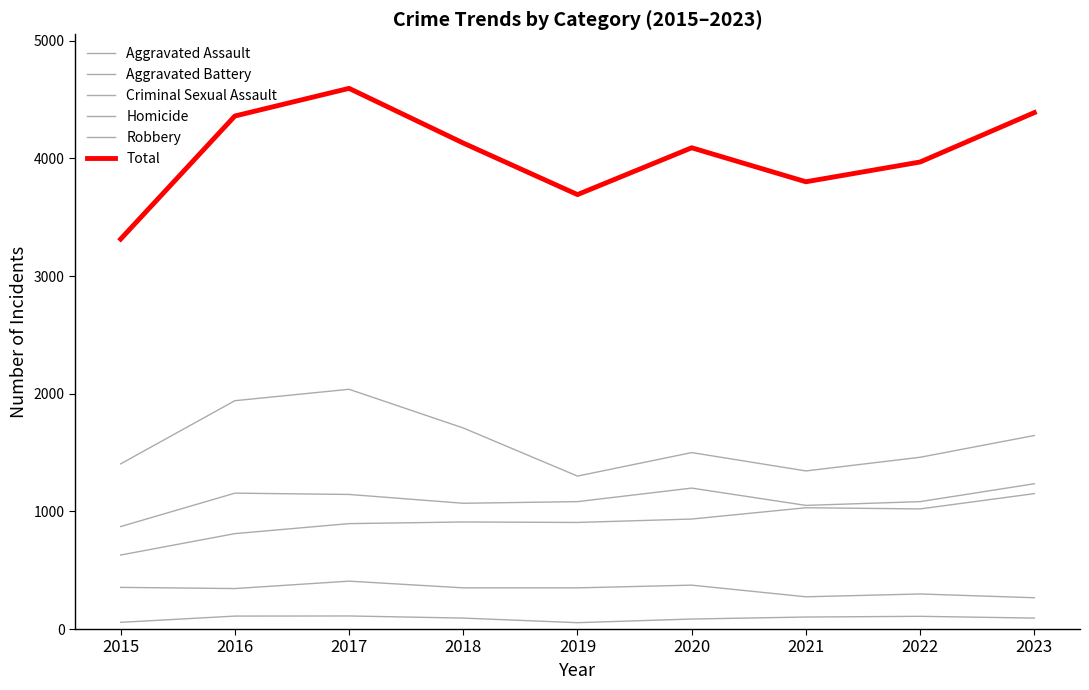

Is this an area chart (filled region under the line)?

No